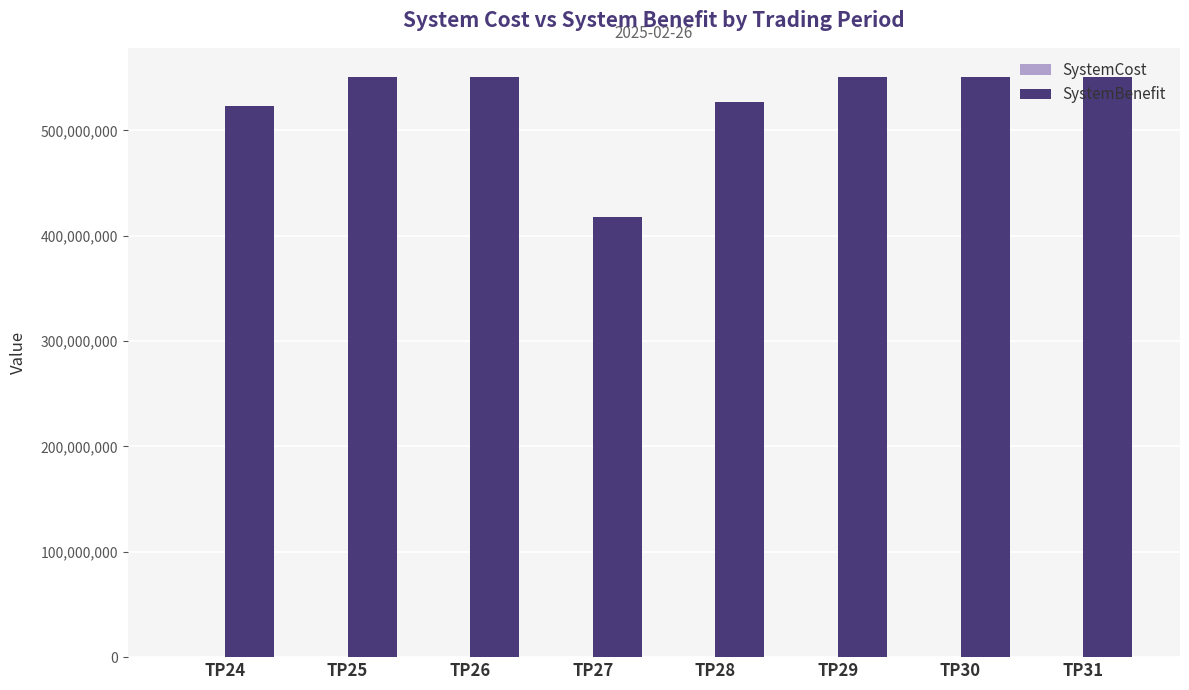

How many groups of bars are there?

8